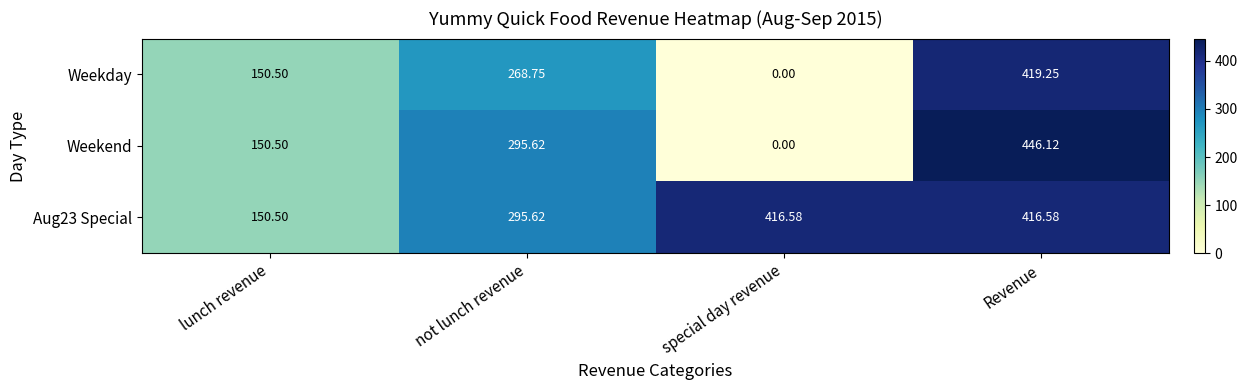

Is the value of Weekday at special day revenue greater than the value of Weekend at not lunch revenue?

No